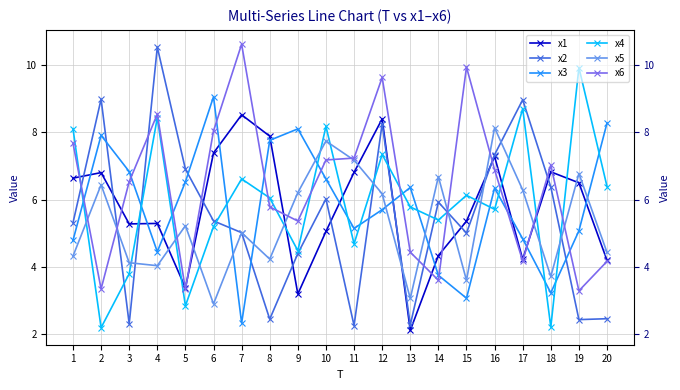

What is the value of the x4 point at the 3rd from the left?

3.8